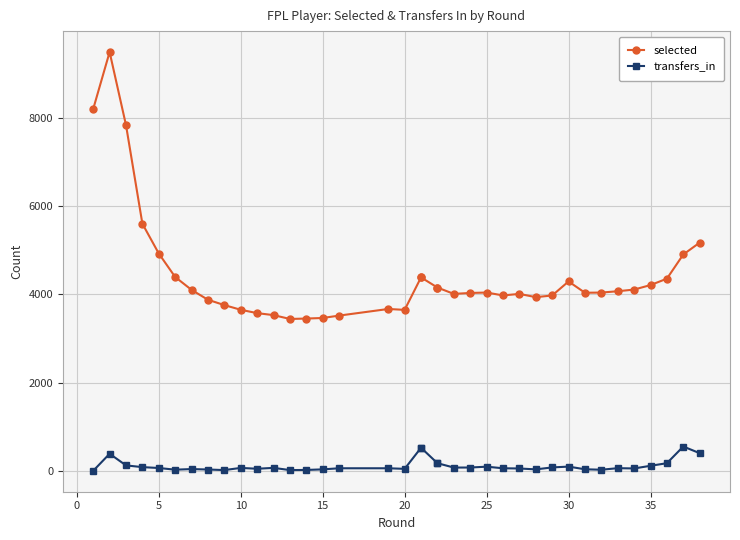

True or false: selected and transfers_in intersect in this chart.

False